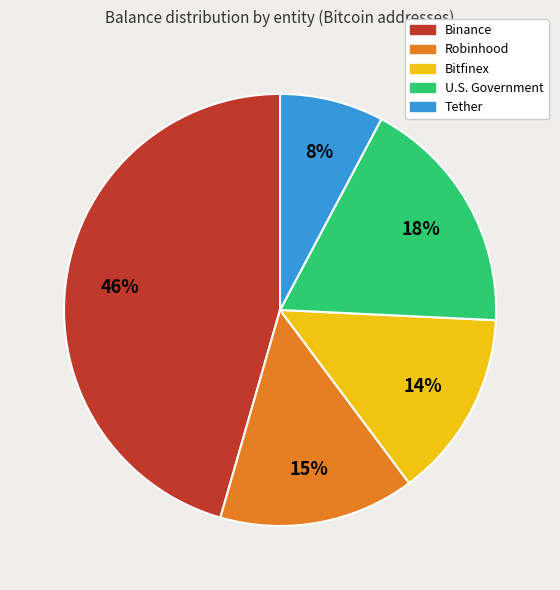

Is the sum of Binance and Tether greater than half?

Yes